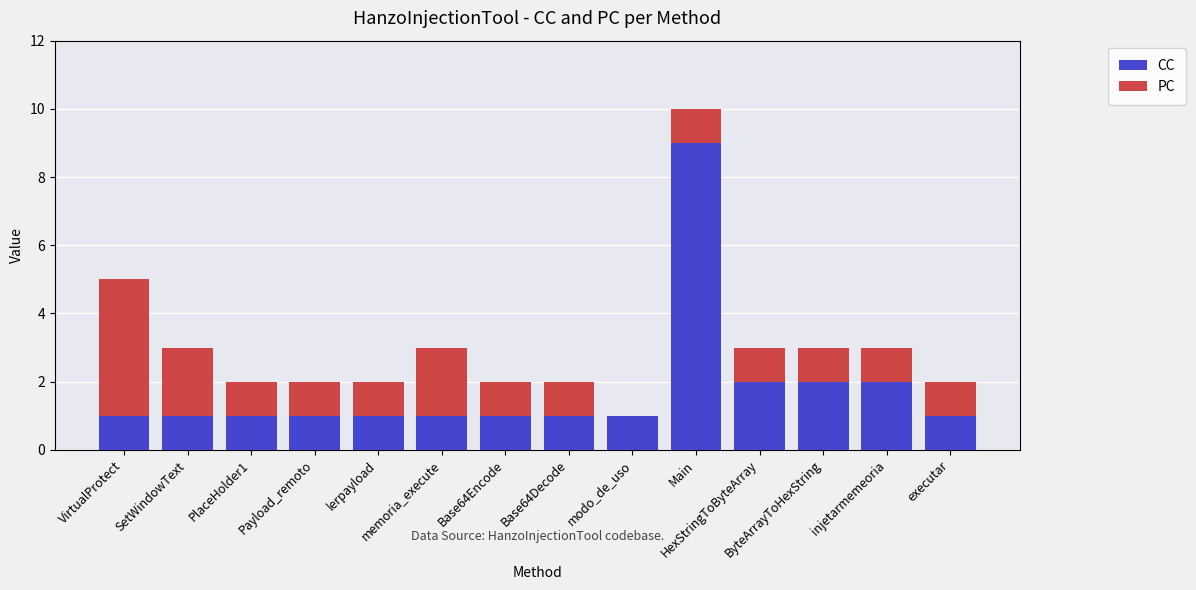

What is the highest value of the CC series?

9